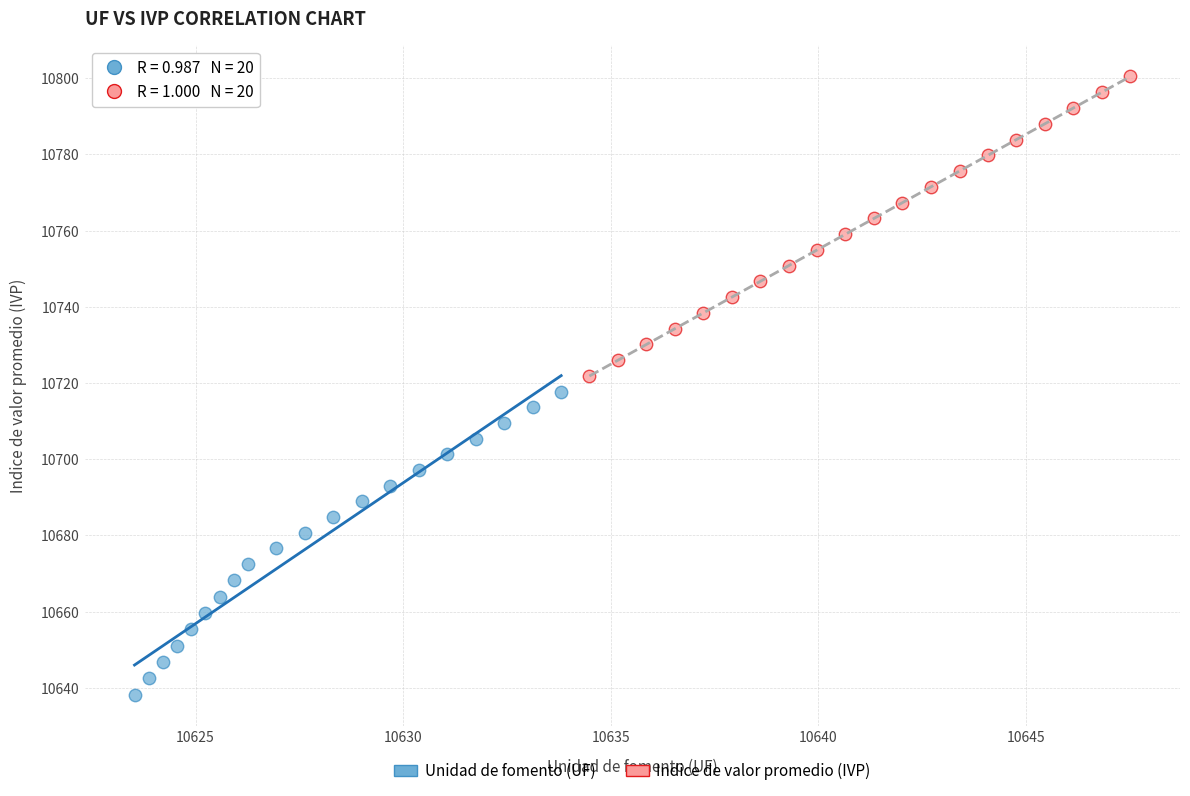

Which series contains the highest Y value?

Indice de valor promedio (IVP)